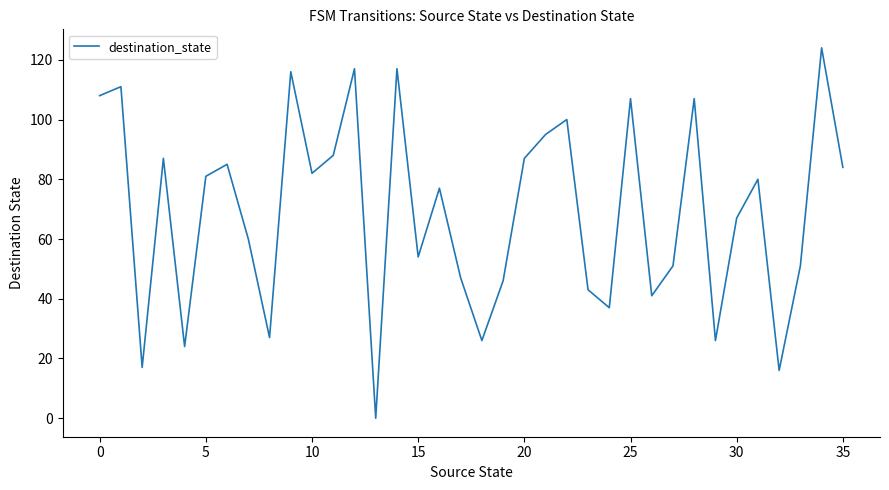

What is the greatest value displayed?

124